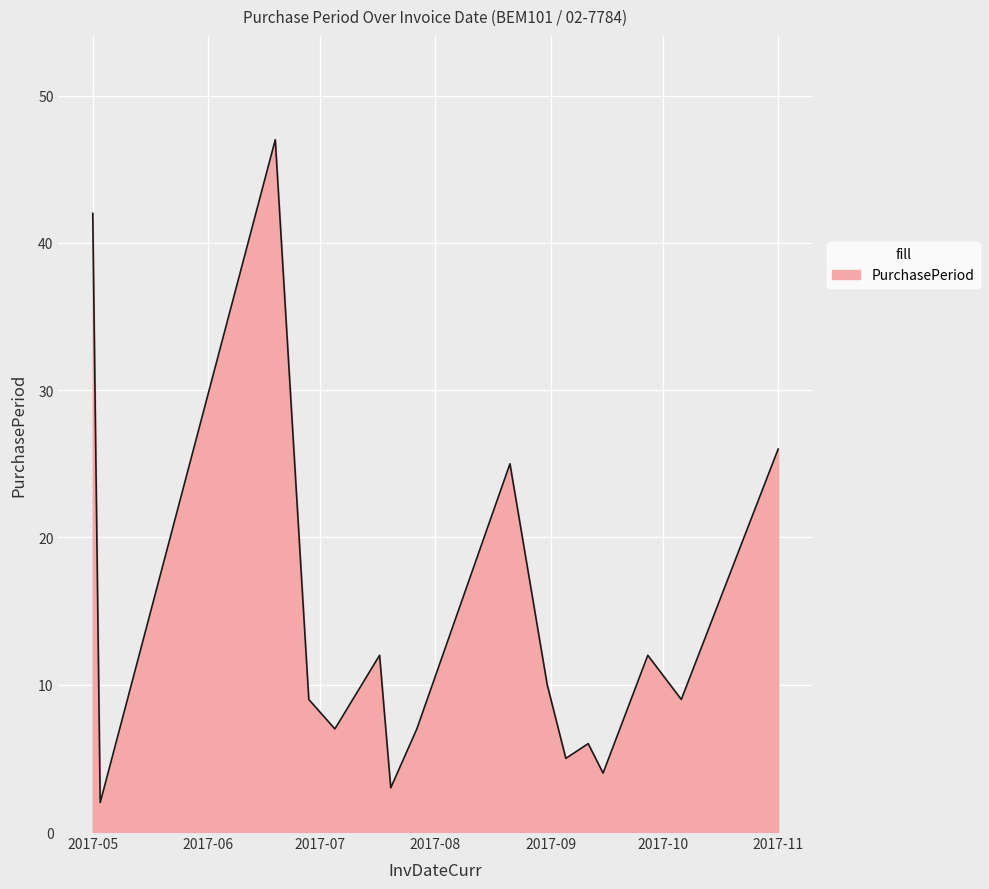

What is the greatest value displayed?

47